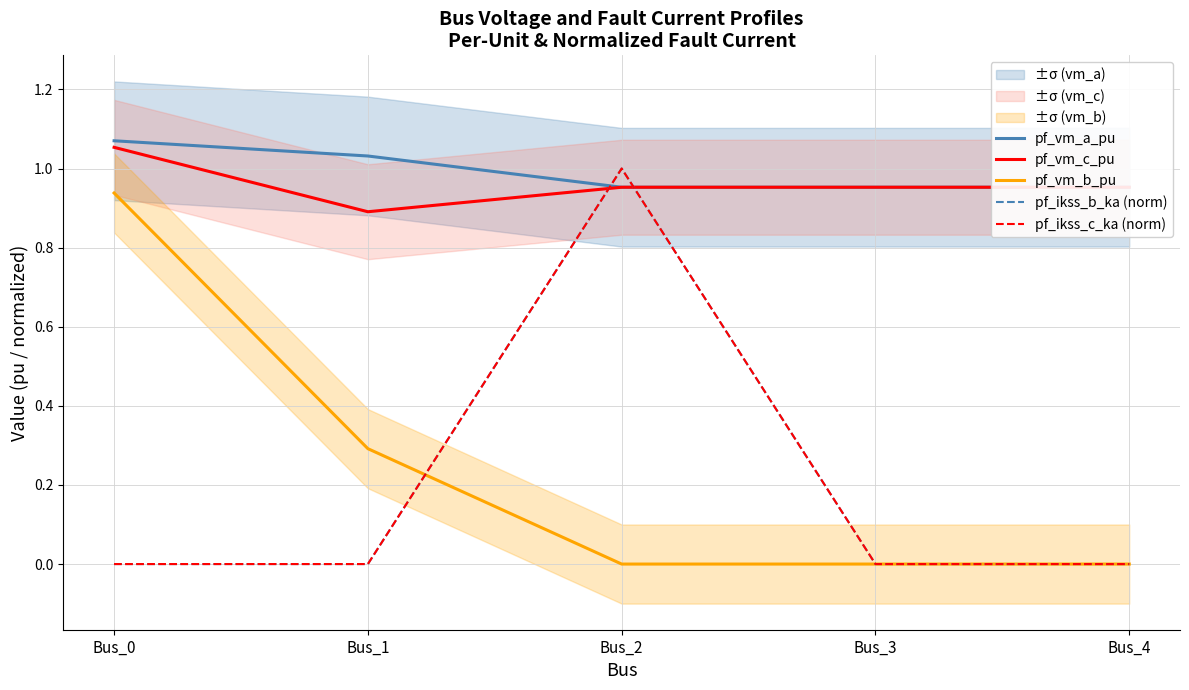

What are all the series names shown in the legend?

pf_vm_a_pu, pf_vm_c_pu, pf_vm_b_pu, pf_ikss_b_ka (norm), pf_ikss_c_ka (norm)